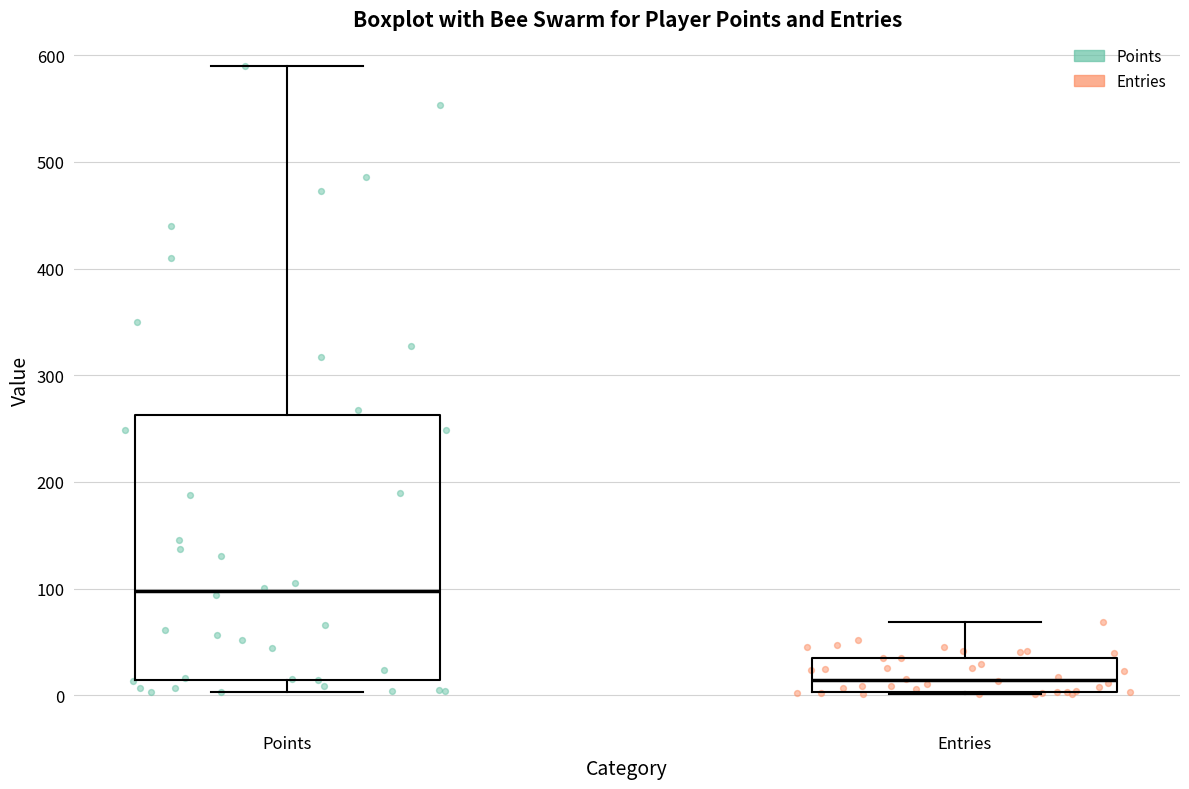

Reading left to right, transcribe this box plot: for each box, give where its median line is, the range the box spans, and where its two whiskers end, as read against the y-axis. The values are not printed on the chart, so give them approximately, as read against the axis.

Points: median 100, box 10 to 260, whiskers 0 to 590
Entries: median 10, box 0 to 40, whiskers 0 to 70